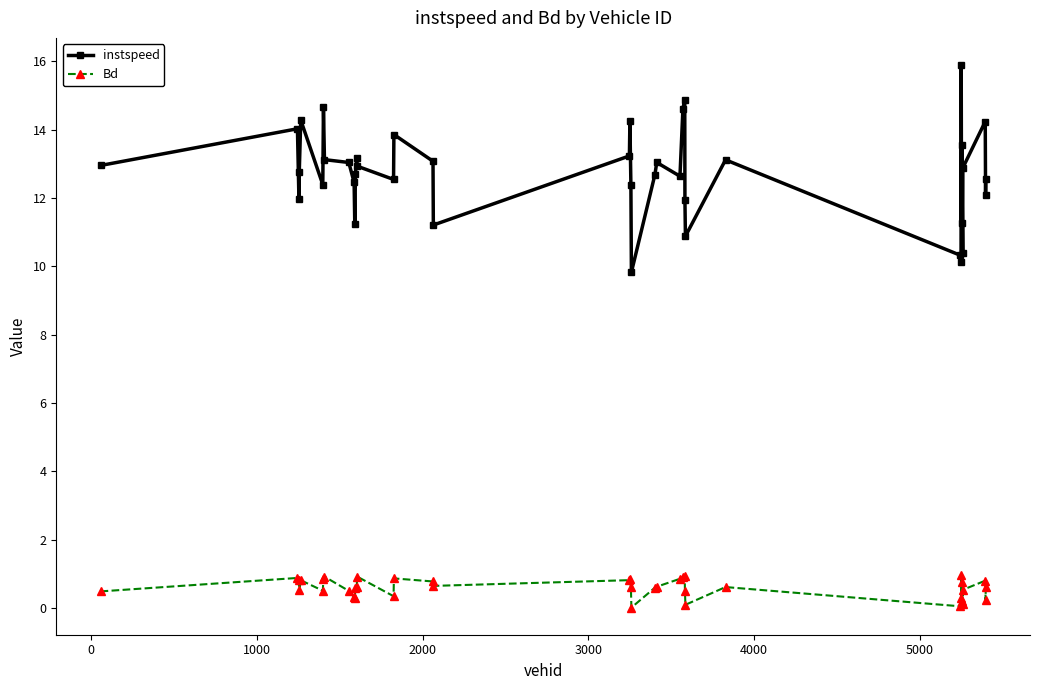

Which series has the largest range (max minus min)?

instspeed